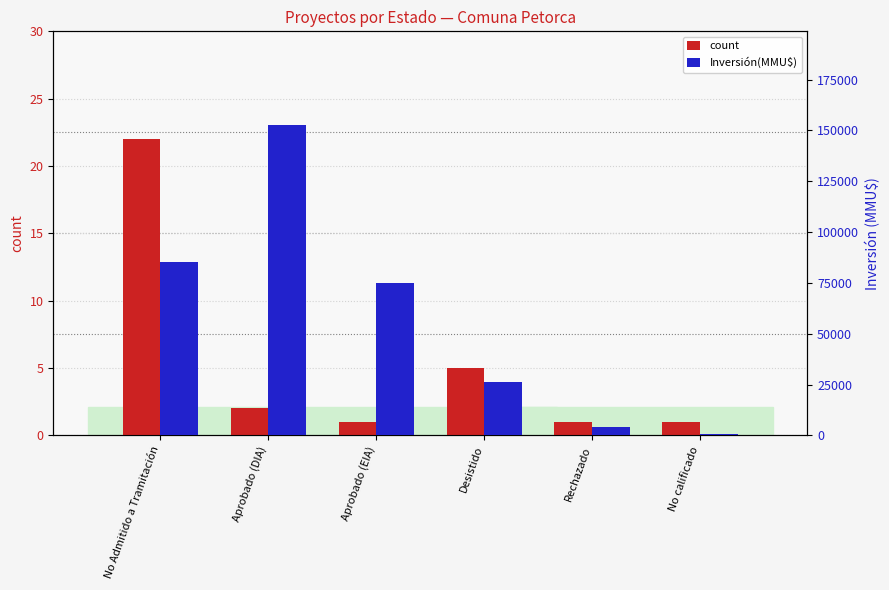

Reading right to left, what are all the values shown in this chart?

count: 1	1	5	1	2	22
Inversión(MMU$): 750	4200	26475	75000	152910	85300